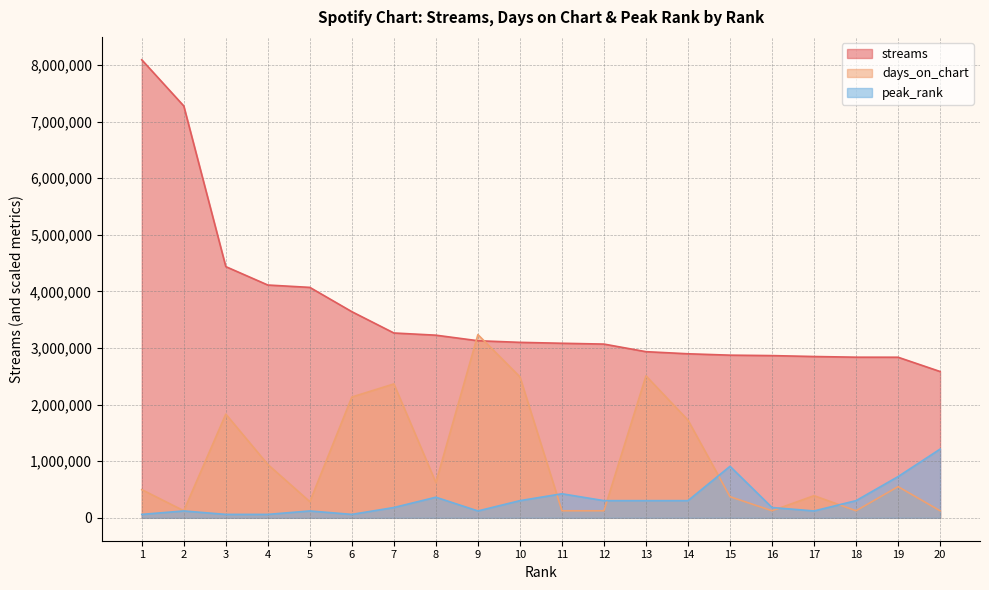

The value of peak_rank at 20 is 1213992.4. True or false?

True